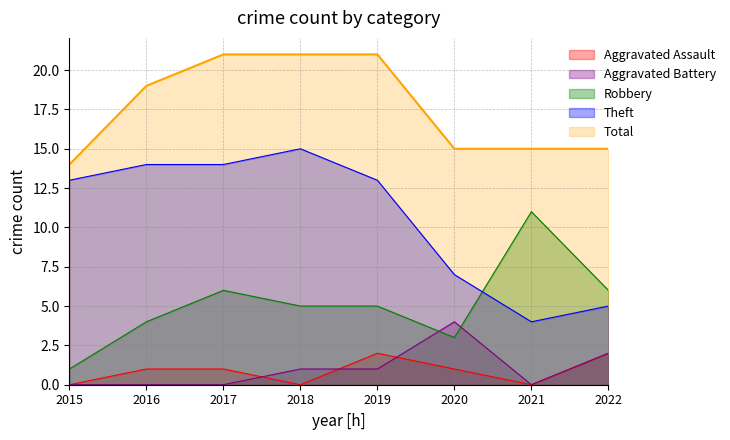

Is it true that Theft equals 4 at 2021?

True